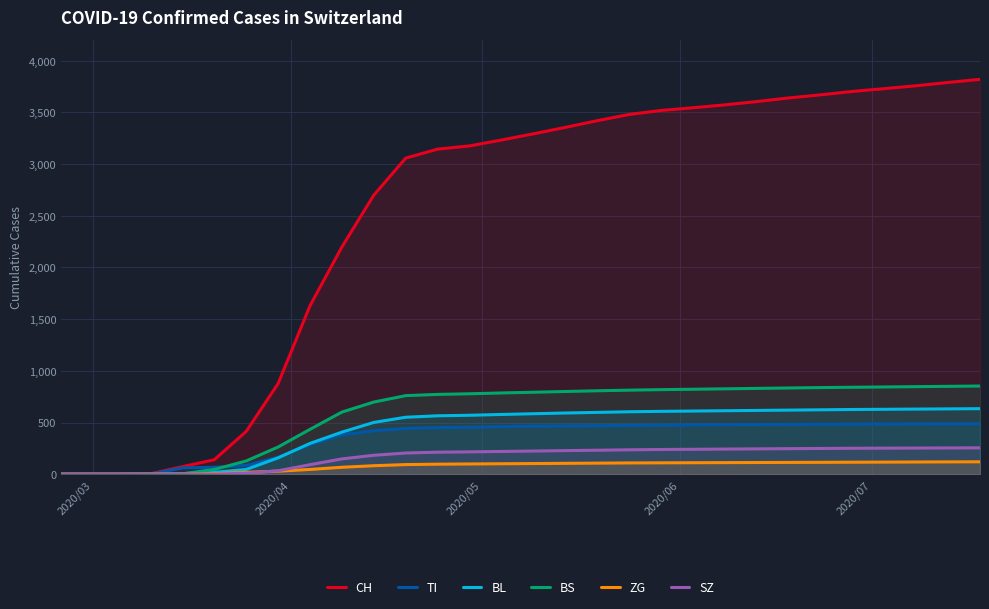

What is the maximum value shown in the chart?

3820